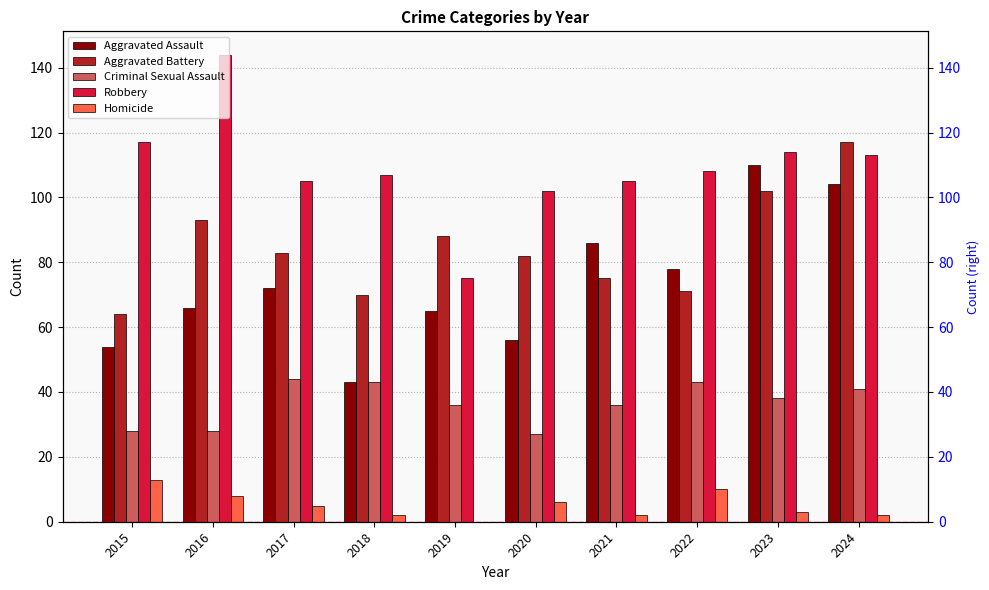

How many bars are there in each group?

5